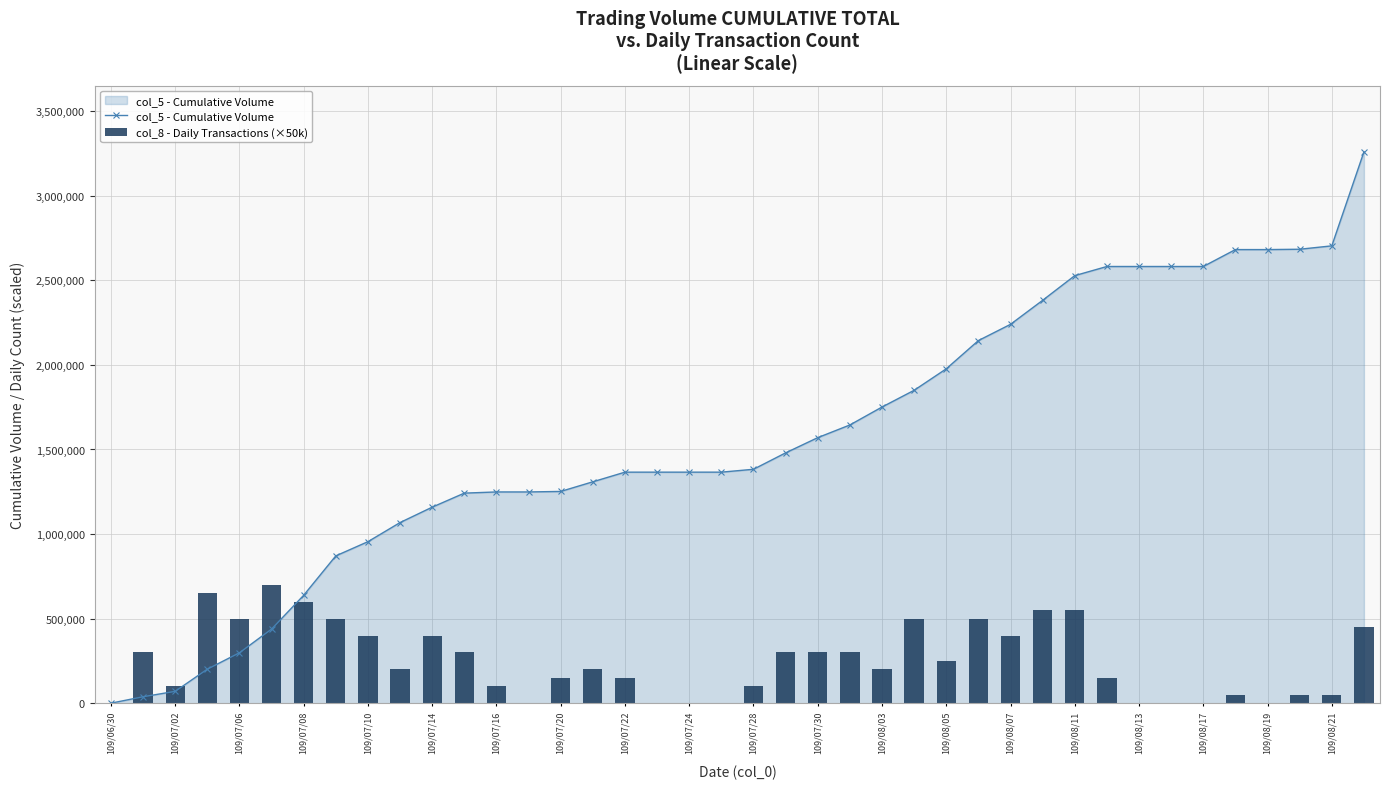

Which series has the largest range (max minus min)?

col_5 - Cumulative Volume